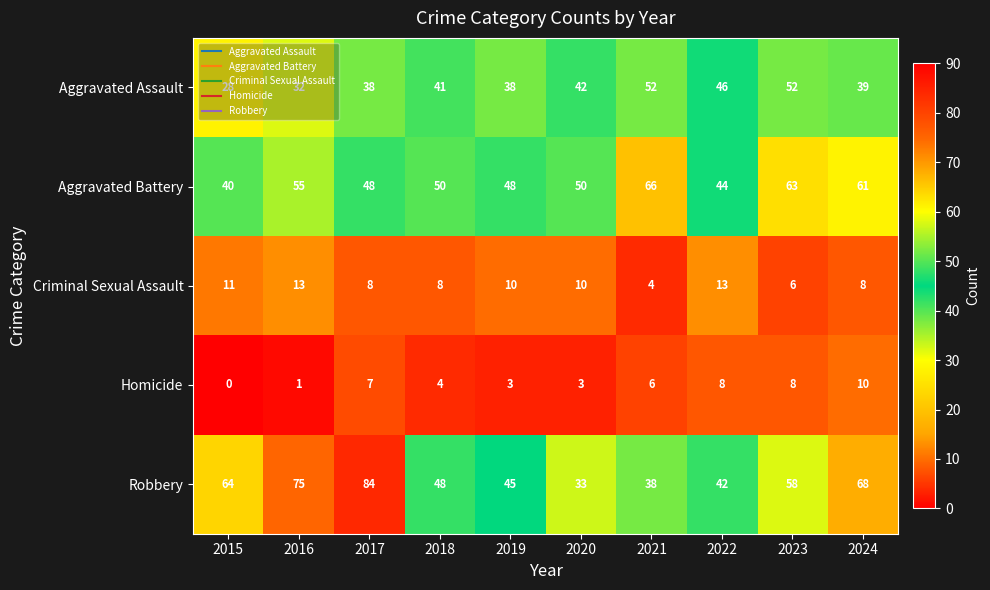

What is the sum of all Aggravated Assault values?

408